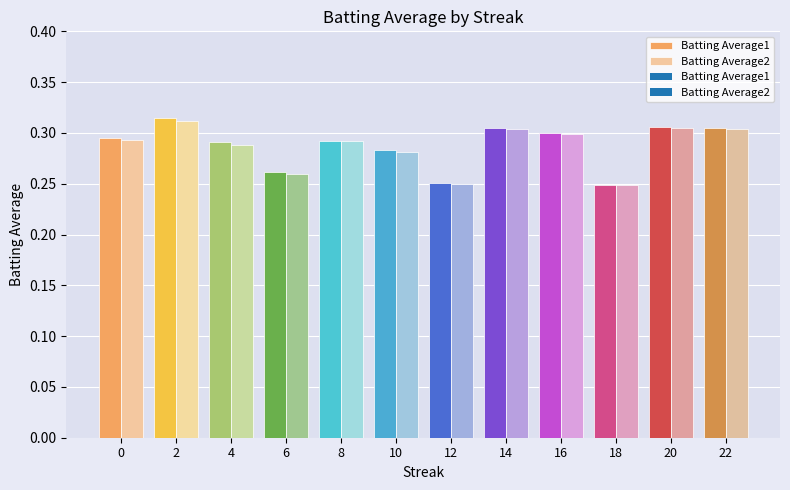

The Batting Average2 series shows 0.1 at 0. True or false?

False